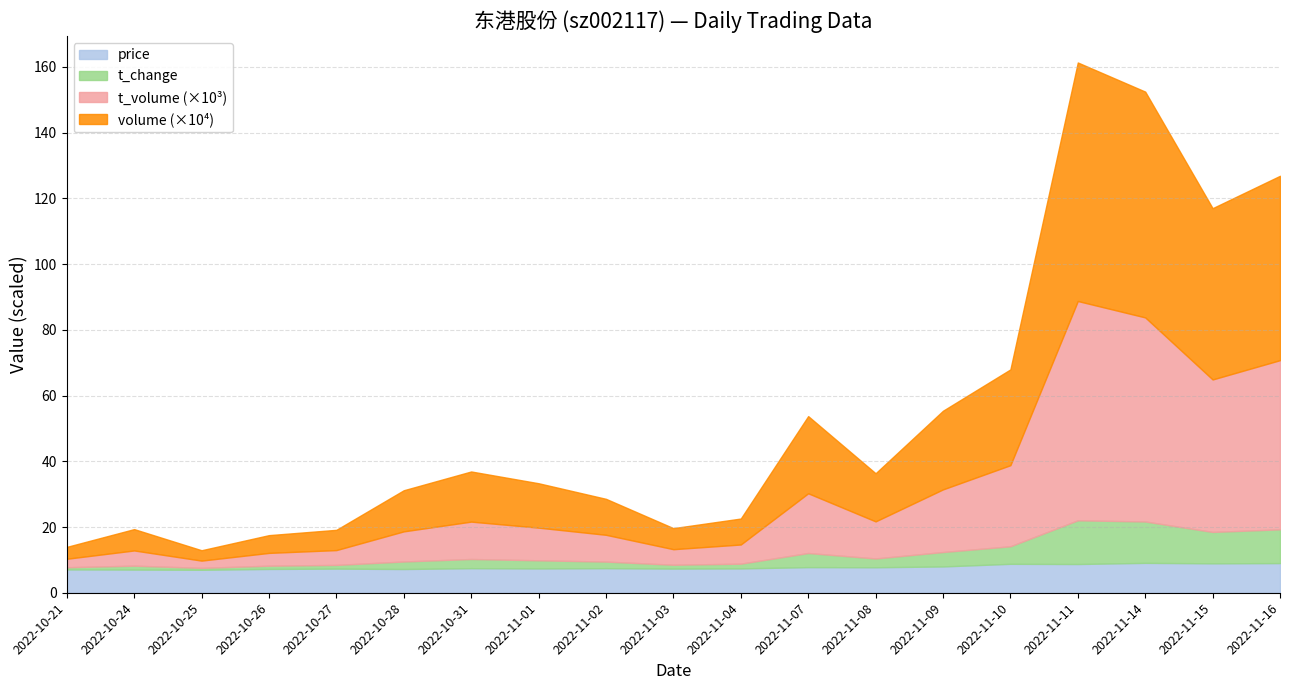

Where is the first local minimum for price?

2022-10-25